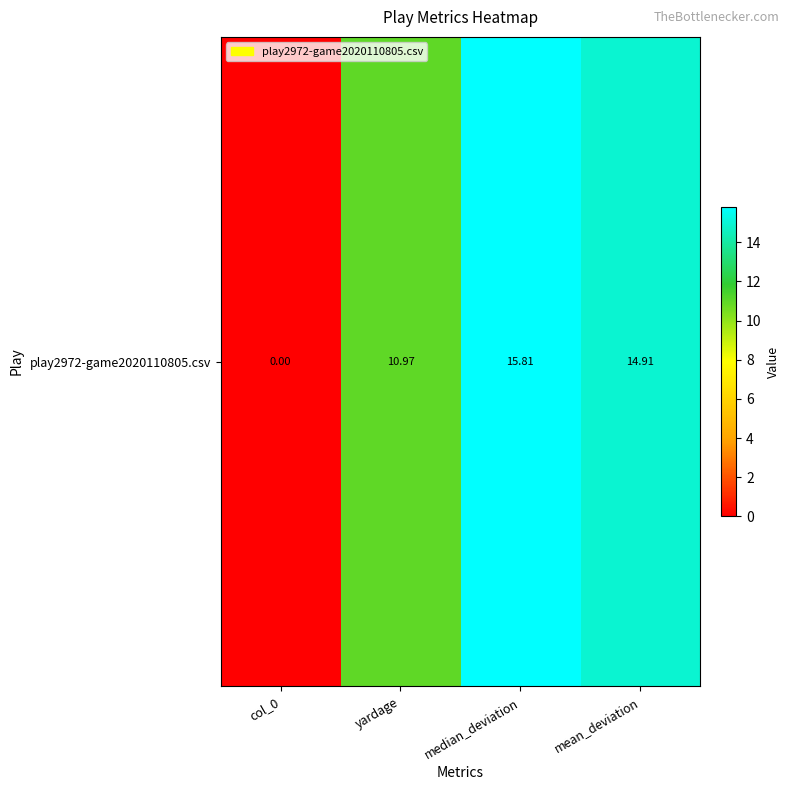

Reading left to right, what are all the values shown in this chart?

col_0=0.0	yardage=11.0	median_deviation=15.8	mean_deviation=14.9